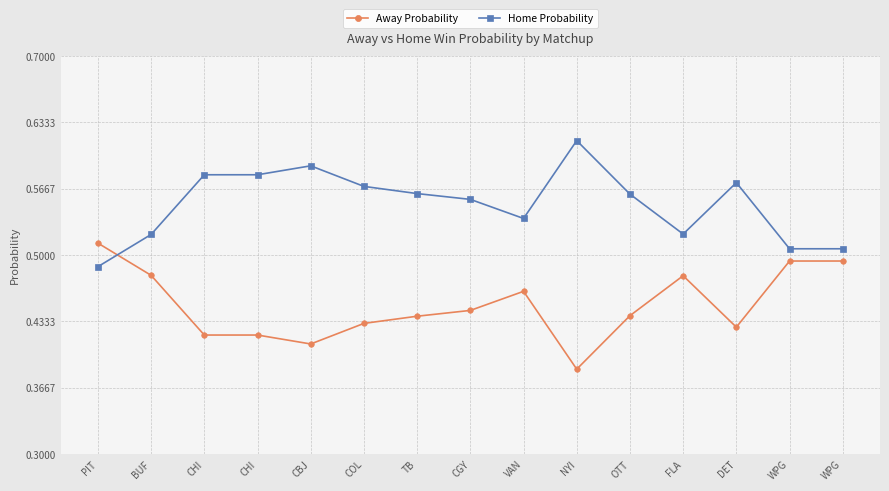

True or false: Home Probability and Away Probability intersect in this chart.

True